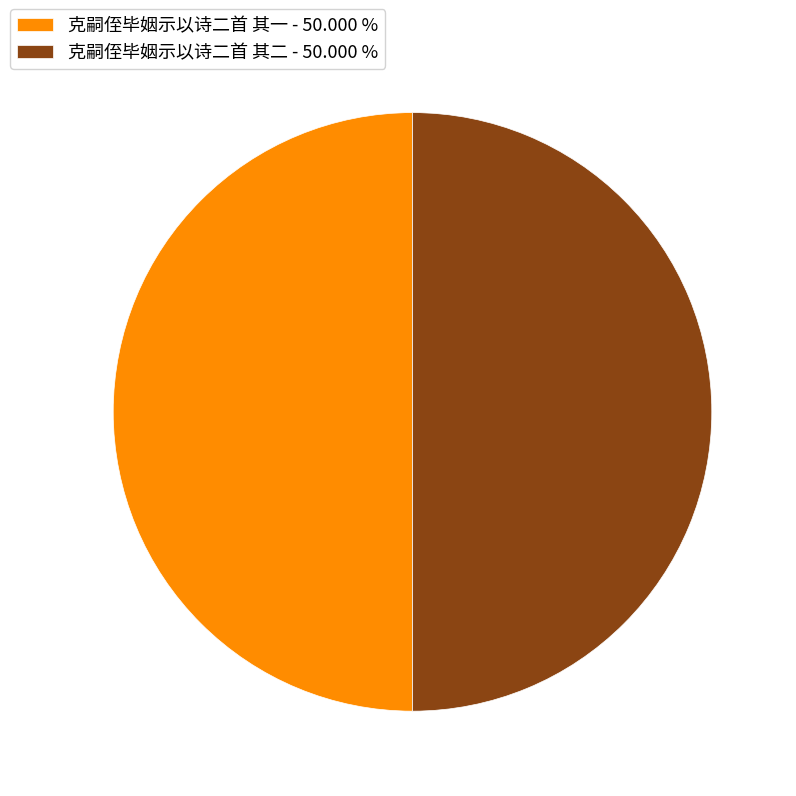

Is the sum of 克嗣侄毕姻示以诗二首 其一 - 50.000 % and 克嗣侄毕姻示以诗二首 其二 - 50.000 % greater than half?

Yes